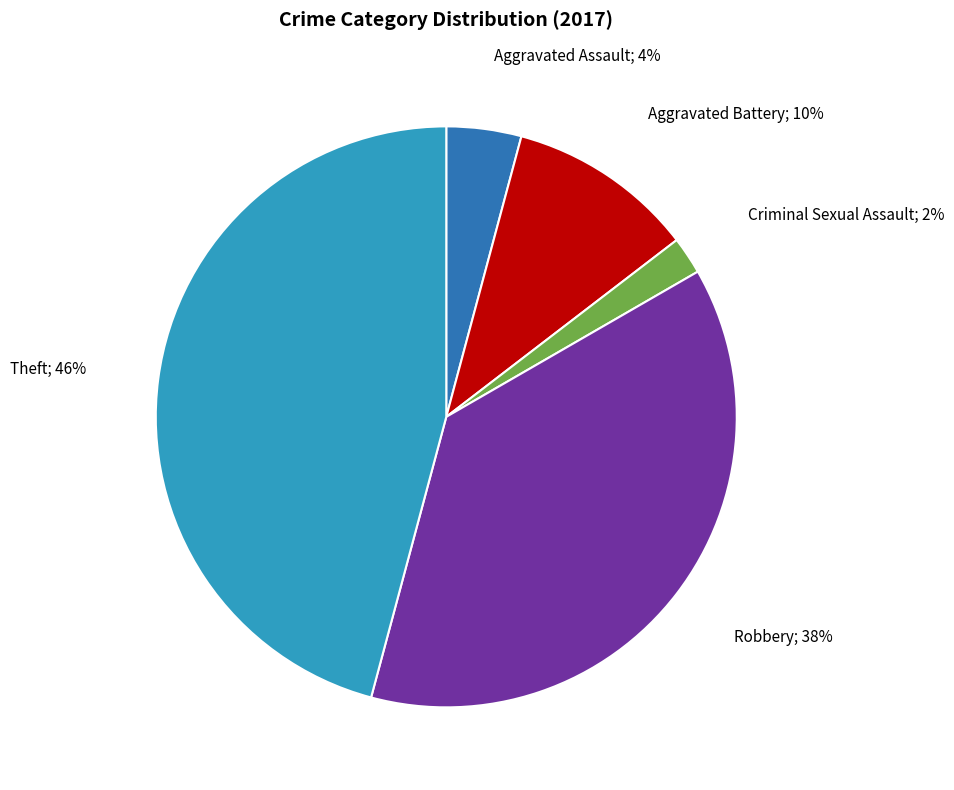

Is there a majority slice in this chart?

No